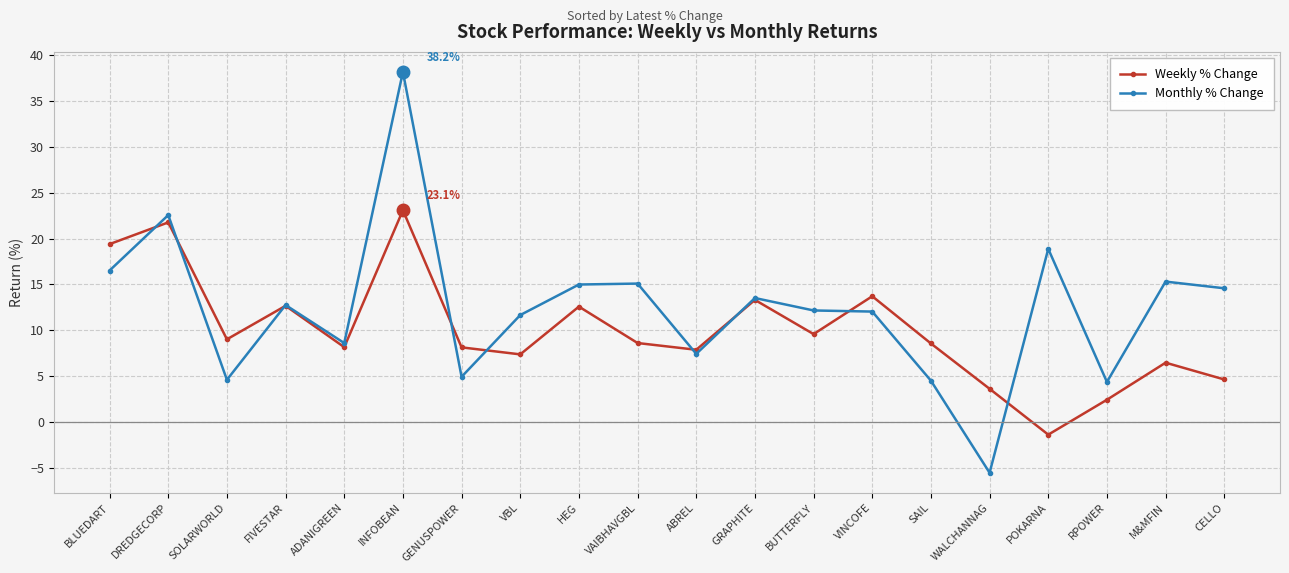

True or false: Monthly % Change and Weekly % Change cross at least once.

True